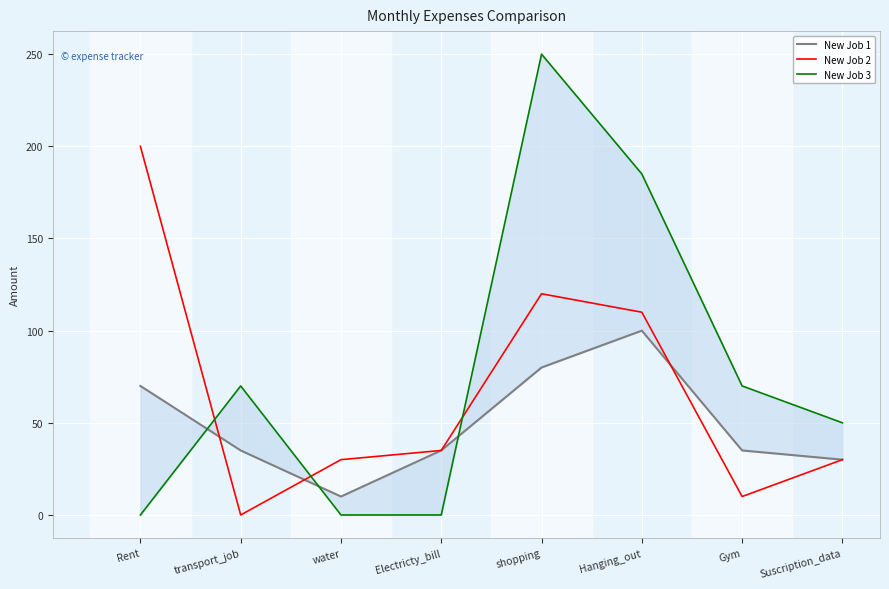

Which category has the highest value in the New Job 3 series?

shopping